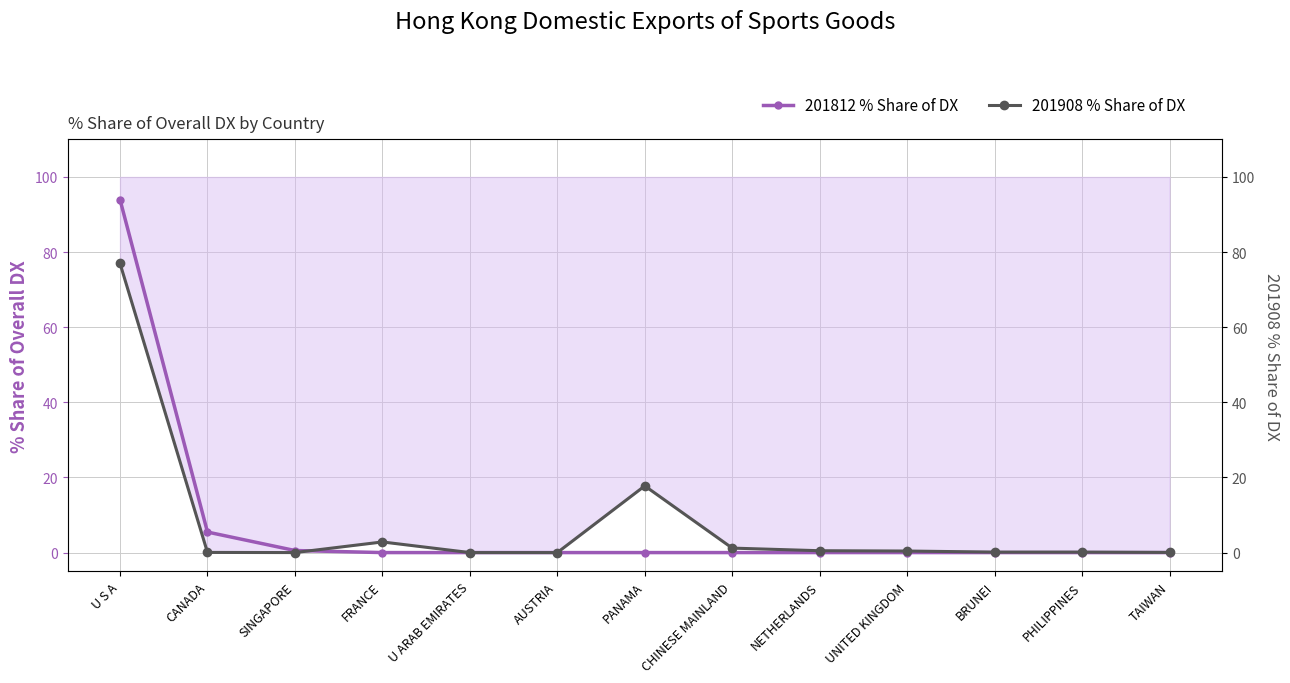

The value of 201908 % Share of DX at AUSTRIA is 28.8. True or false?

False